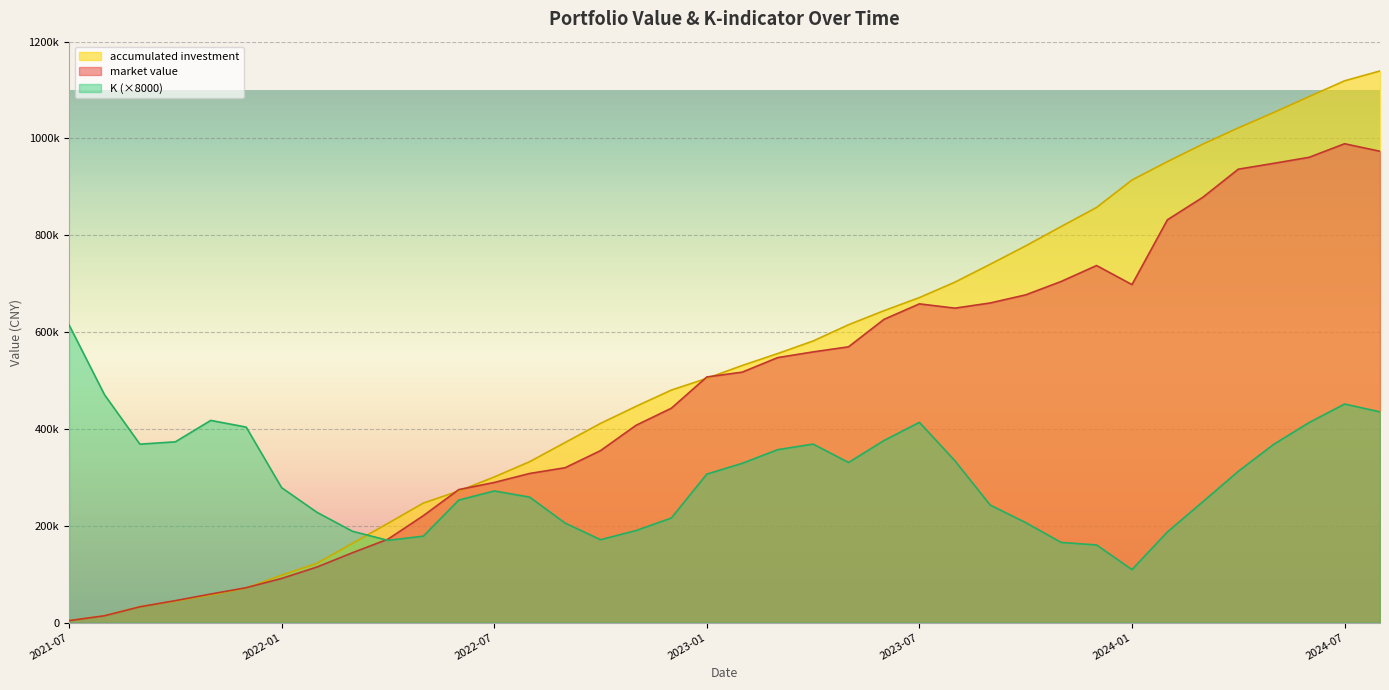

The value of market value at 2022-06-30 is 274730.8. True or false?

True